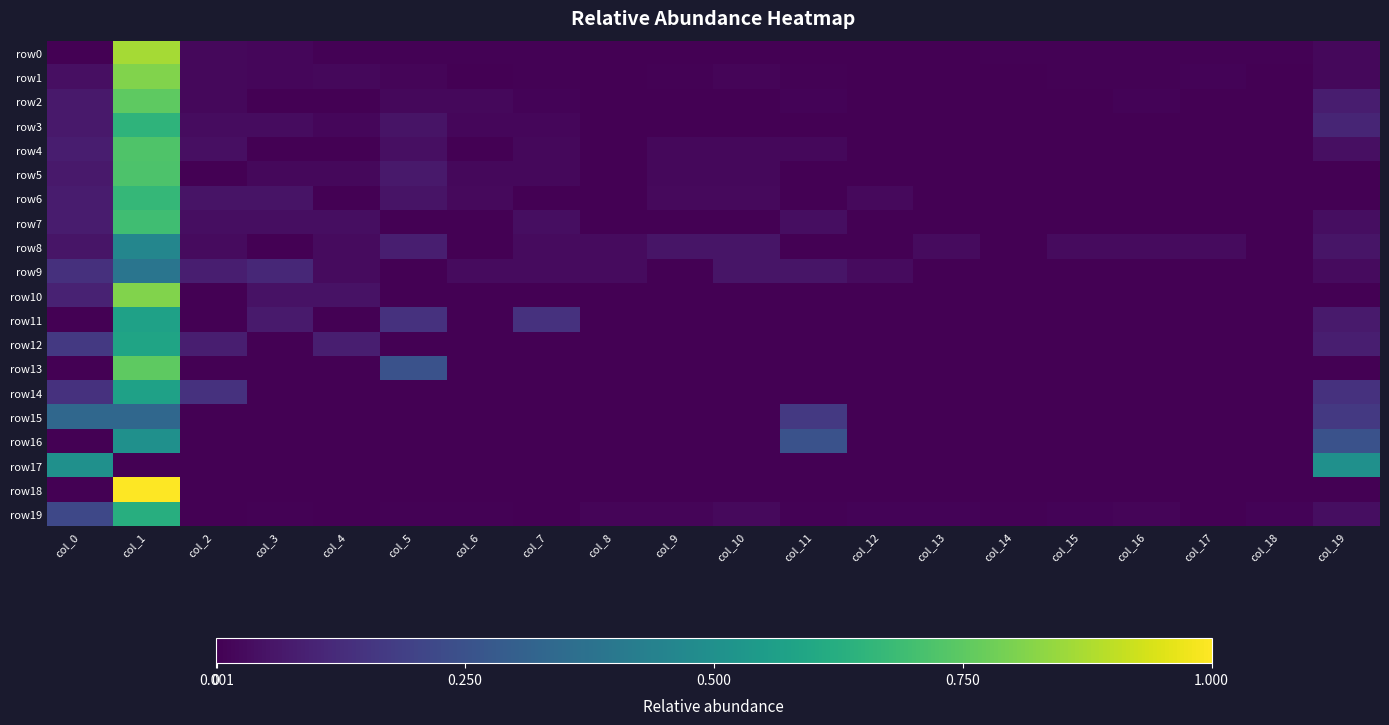

What is the total value across all series at col_19?

1.6